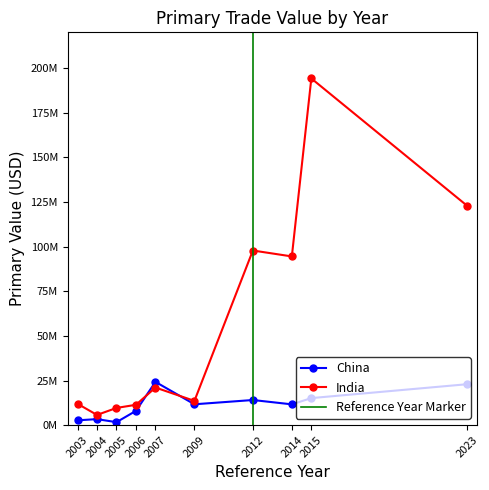

What is the value of the India point at the 10th from the left?

122840760